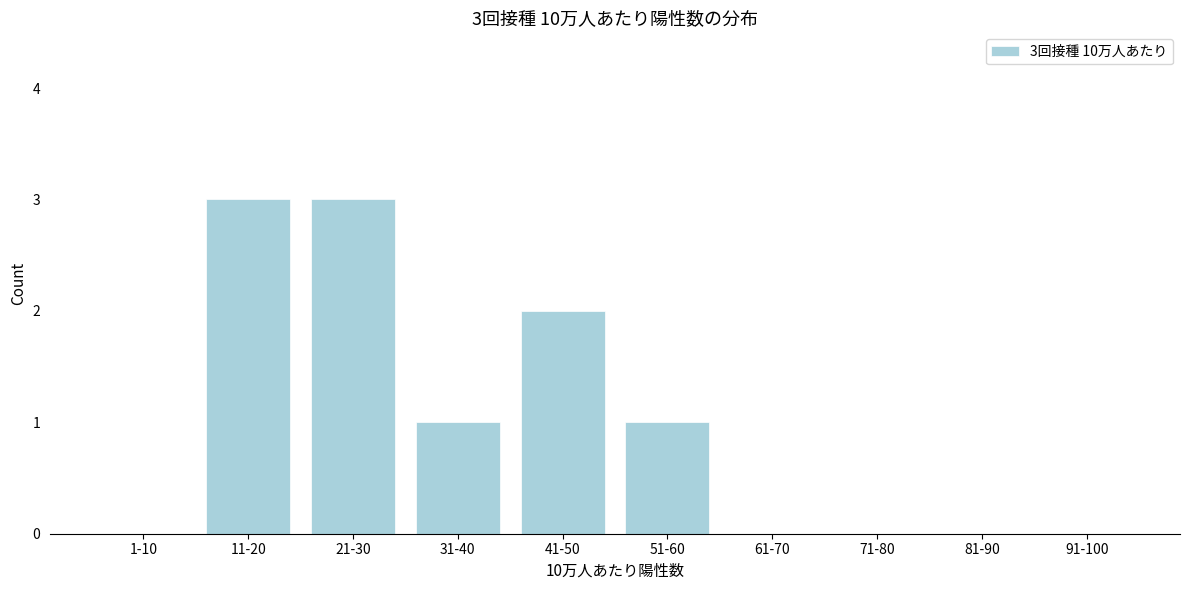

Reading left to right, transcribe all the data shown in this chart.

1-10=0	11-20=3	21-30=3	31-40=1	41-50=2	51-60=1	61-70=0	71-80=0	81-90=0	91-100=0